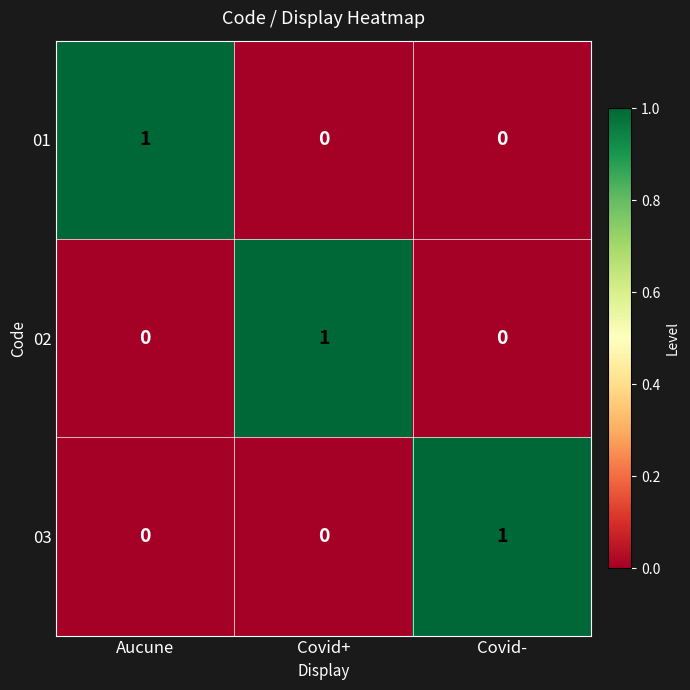

Reading right to left, transcribe all the data shown in this chart.

01: 0	0	1
02: 0	1	0
03: 1	0	0